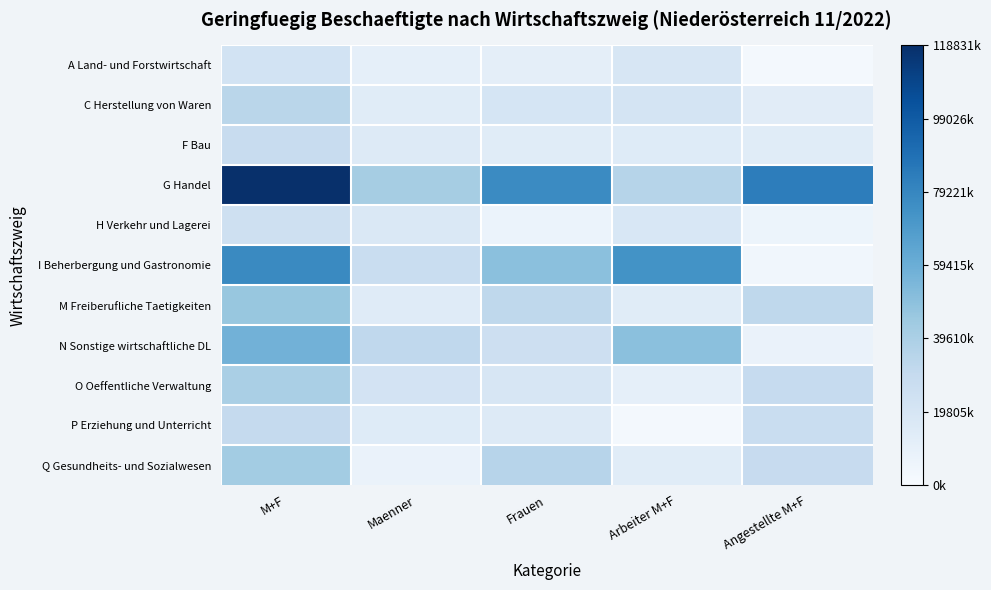

Reading left to right, what are all the values shown in this chart?

A Land- und Forstwirtschaft: M+F=0.2	Maenner=0.1	Frauen=0.1	Arbeiter M+F=0.2	Angestellte M+F=0.0
C Herstellung von Waren: M+F=0.3	Maenner=0.1	Frauen=0.2	Arbeiter M+F=0.2	Angestellte M+F=0.1
F Bau: M+F=0.2	Maenner=0.1	Frauen=0.1	Arbeiter M+F=0.1	Angestellte M+F=0.1
G Handel: M+F=1.0	Maenner=0.3	Frauen=0.7	Arbeiter M+F=0.3	Angestellte M+F=0.7
H Verkehr und Lagerei: M+F=0.2	Maenner=0.1	Frauen=0.1	Arbeiter M+F=0.2	Angestellte M+F=0.1
I Beherbergung und Gastronomie: M+F=0.7	Maenner=0.2	Frauen=0.4	Arbeiter M+F=0.6	Angestellte M+F=0.0
M Freiberufliche Taetigkeiten: M+F=0.4	Maenner=0.1	Frauen=0.3	Arbeiter M+F=0.1	Angestellte M+F=0.3
N Sonstige wirtschaftliche DL: M+F=0.5	Maenner=0.3	Frauen=0.2	Arbeiter M+F=0.4	Angestellte M+F=0.1
O Oeffentliche Verwaltung: M+F=0.3	Maenner=0.2	Frauen=0.2	Arbeiter M+F=0.1	Angestellte M+F=0.2
P Erziehung und Unterricht: M+F=0.3	Maenner=0.1	Frauen=0.1	Arbeiter M+F=0.0	Angestellte M+F=0.2
Q Gesundheits- und Sozialwesen: M+F=0.4	Maenner=0.1	Frauen=0.3	Arbeiter M+F=0.1	Angestellte M+F=0.2